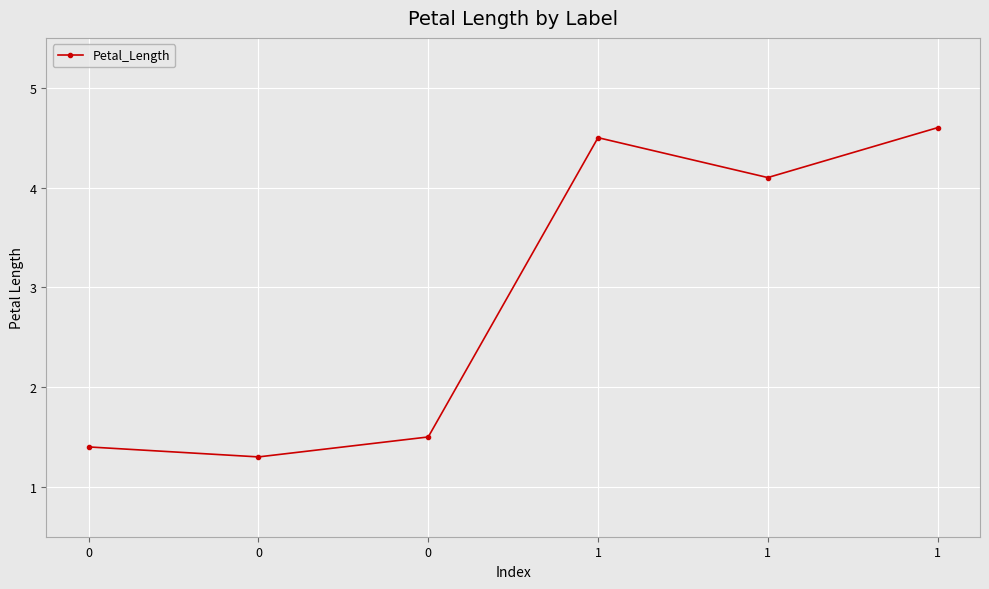

What is the ratio of the value at 1 to the value at 0?

2.7